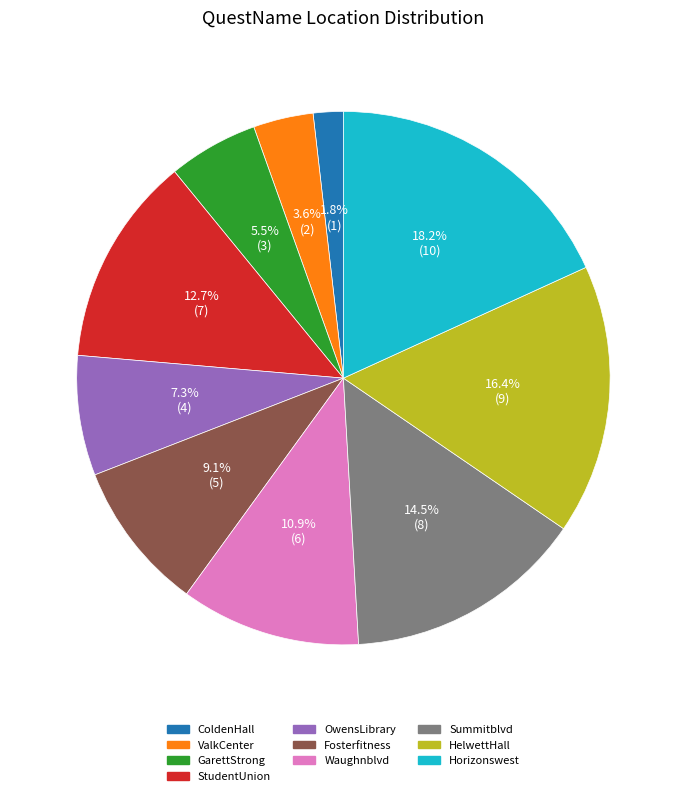

What is the largest slice in the pie chart?

Horizonswest